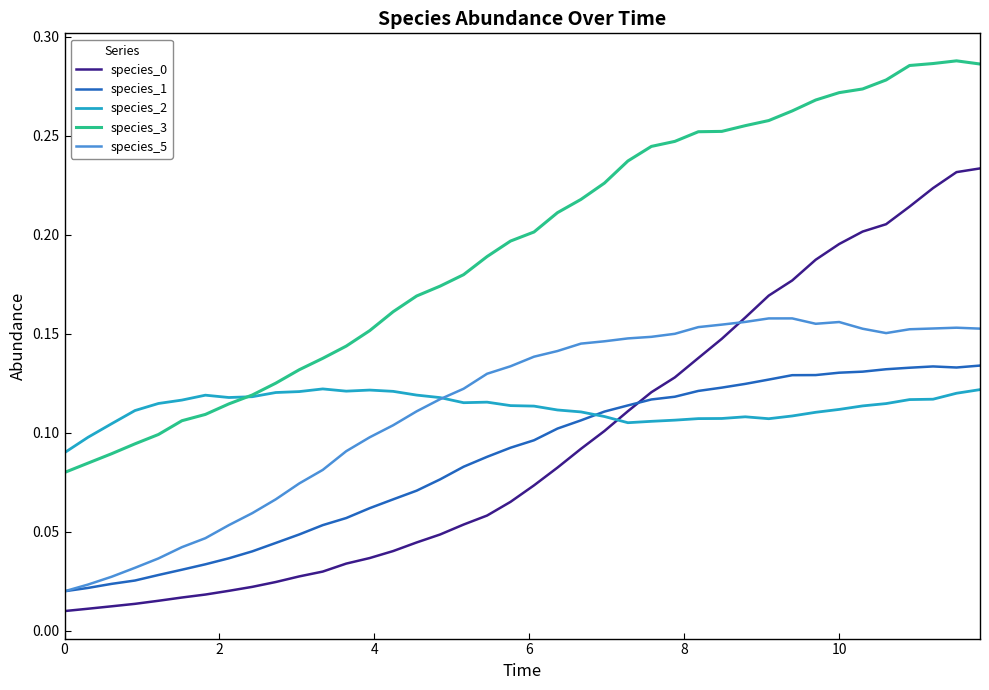

True or false: species_3 and species_0 intersect in this chart.

False